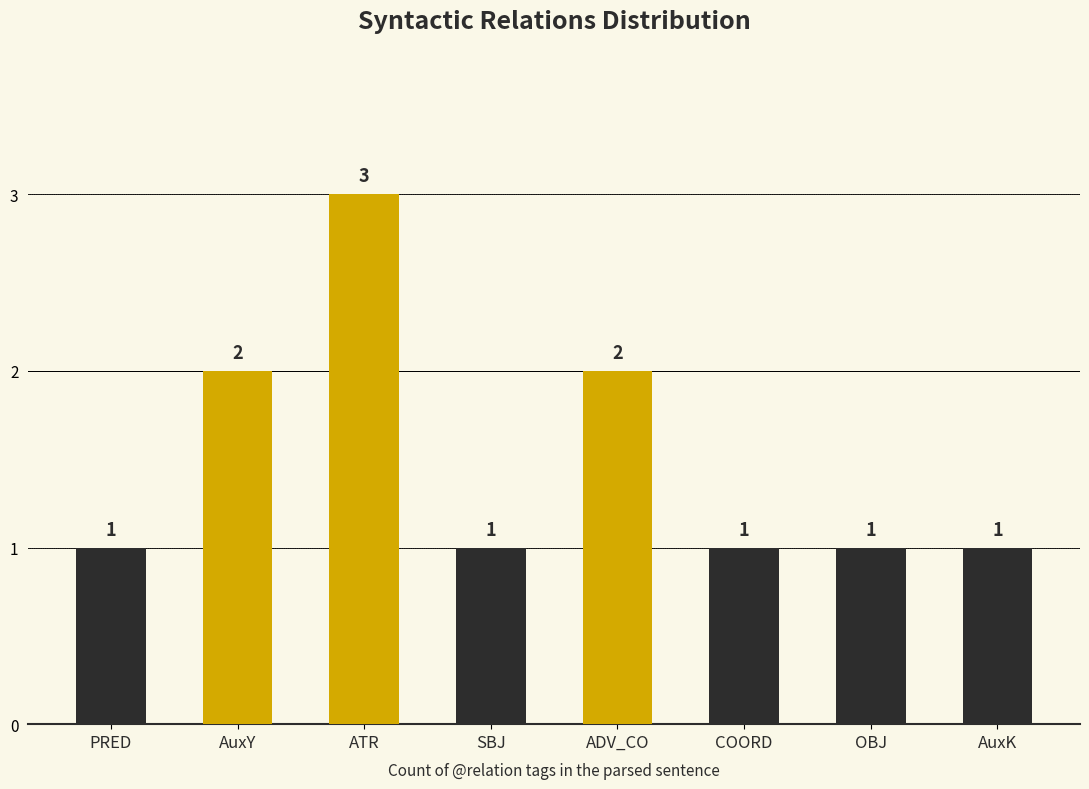

What is the label of the 4th bar from the right?

ADV_CO